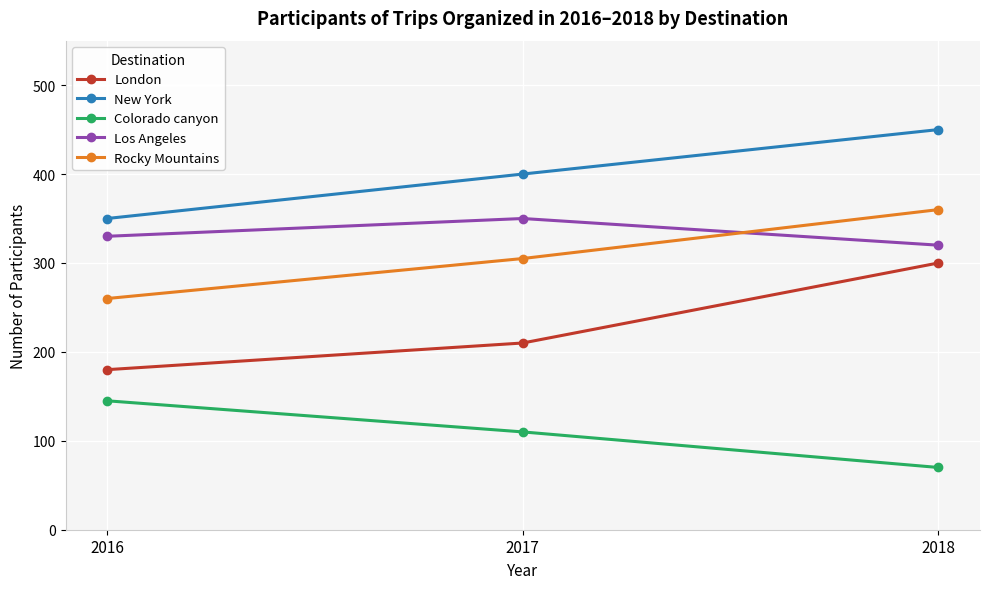

What is the difference between the second highest and minimum values in the Los Angeles series?

10